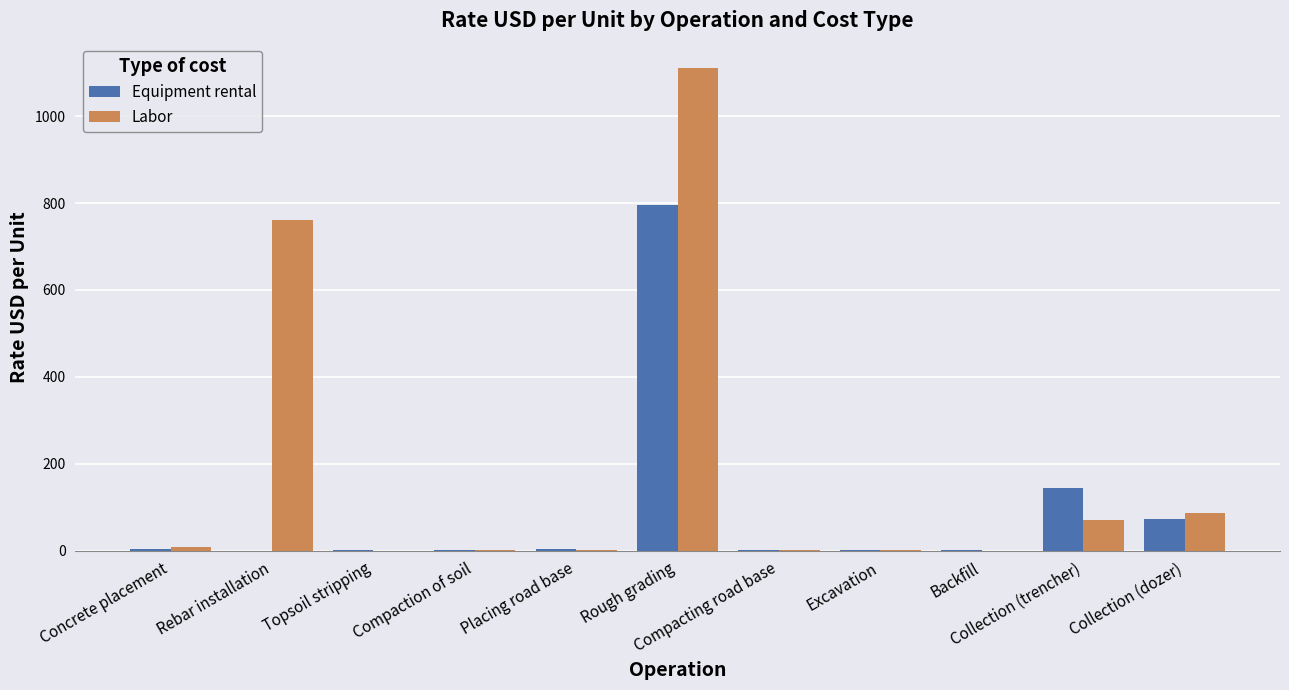

What is the highest value of the Equipment rental series?

796.0